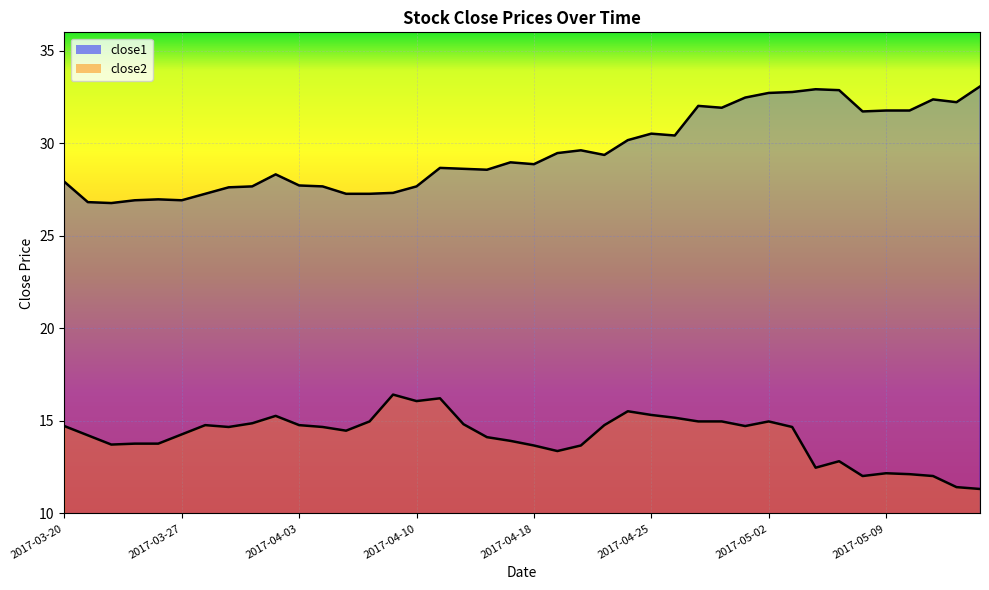

What is the label of the 22nd point from the right?

2017-04-13